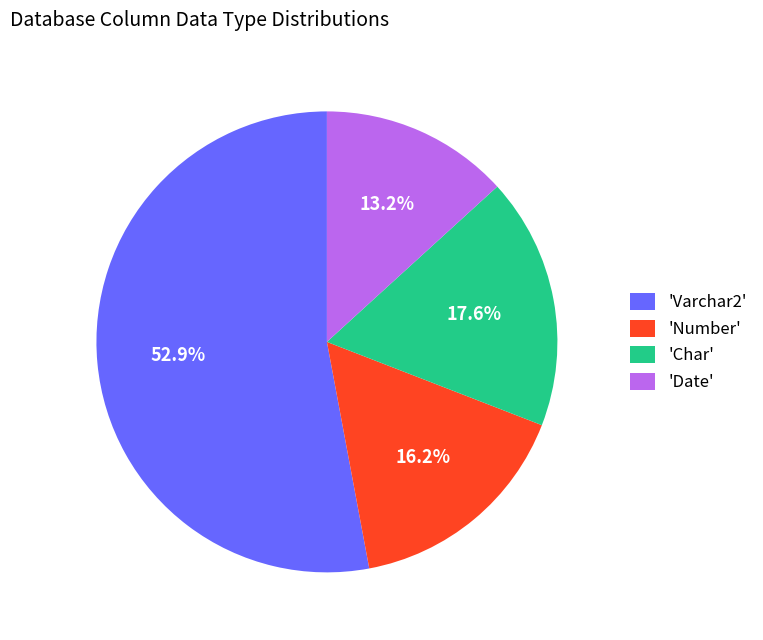

What is the smallest slice in the pie chart?

'Date'